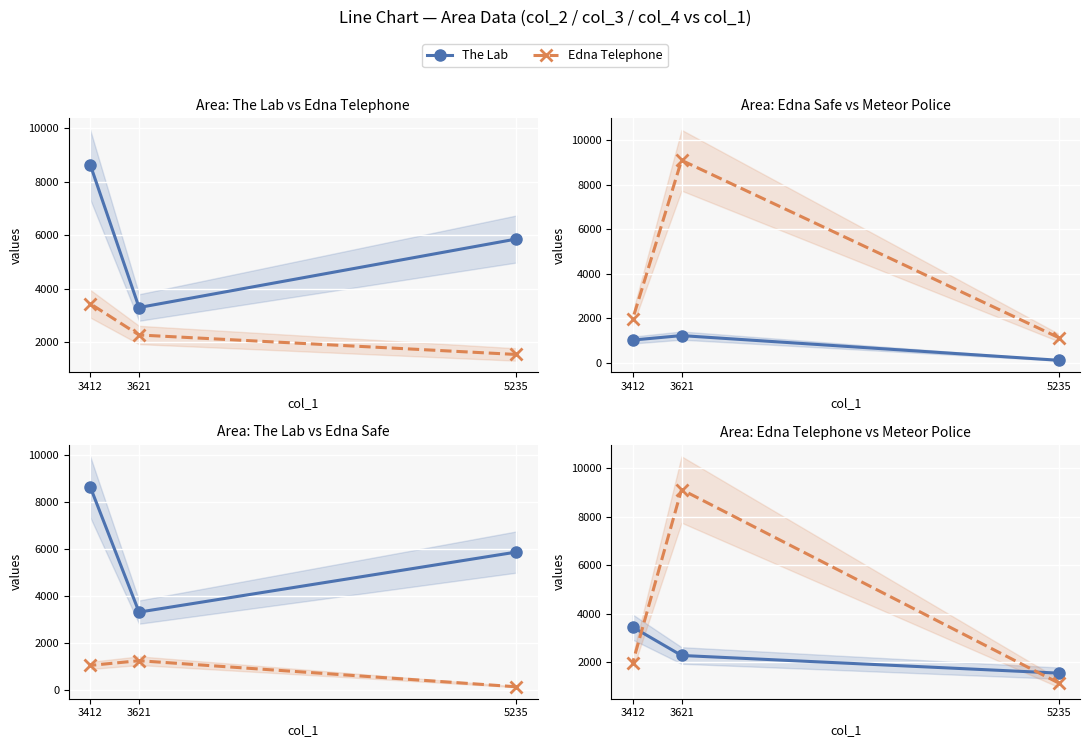

What is the value of the Meteor Police point at the 3rd from the left?

1977